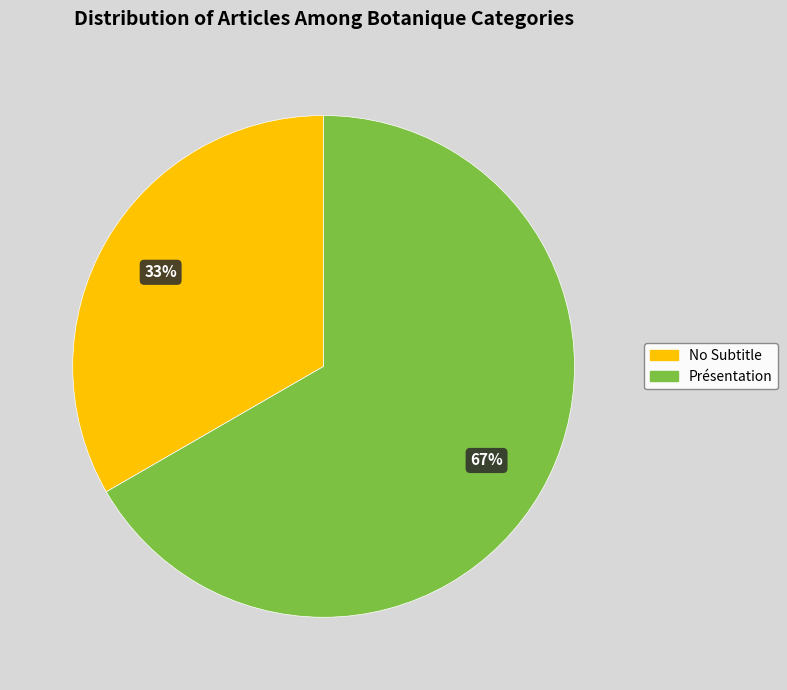

The Présentation slice represents 58% of the pie. True or false?

False